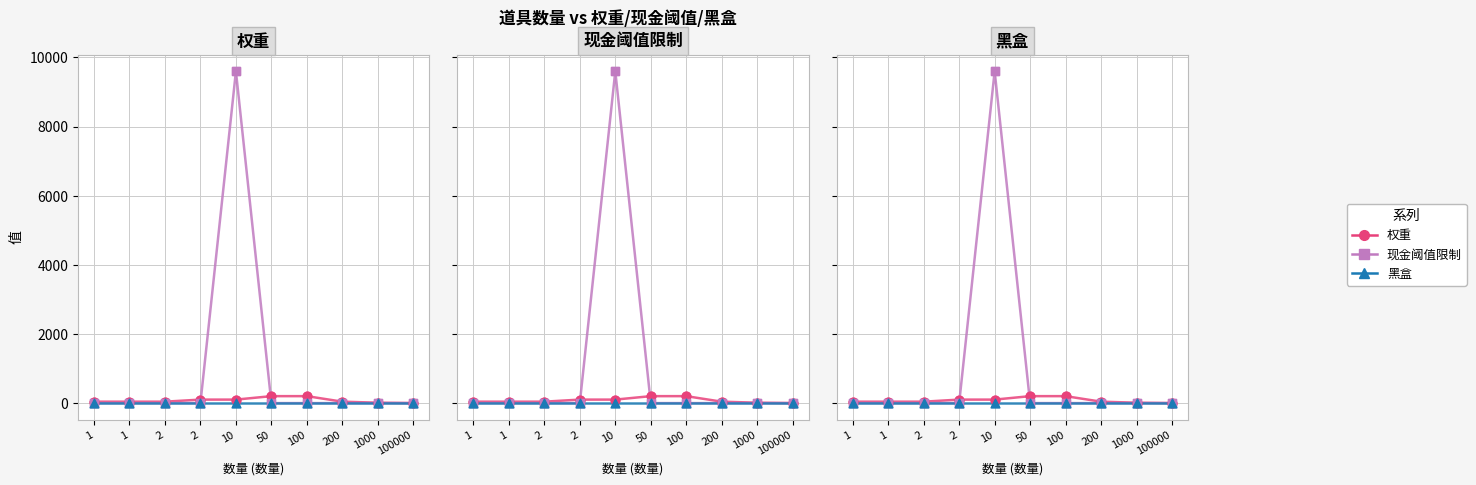

Which series has the largest total across all categories?

现金阈值限制